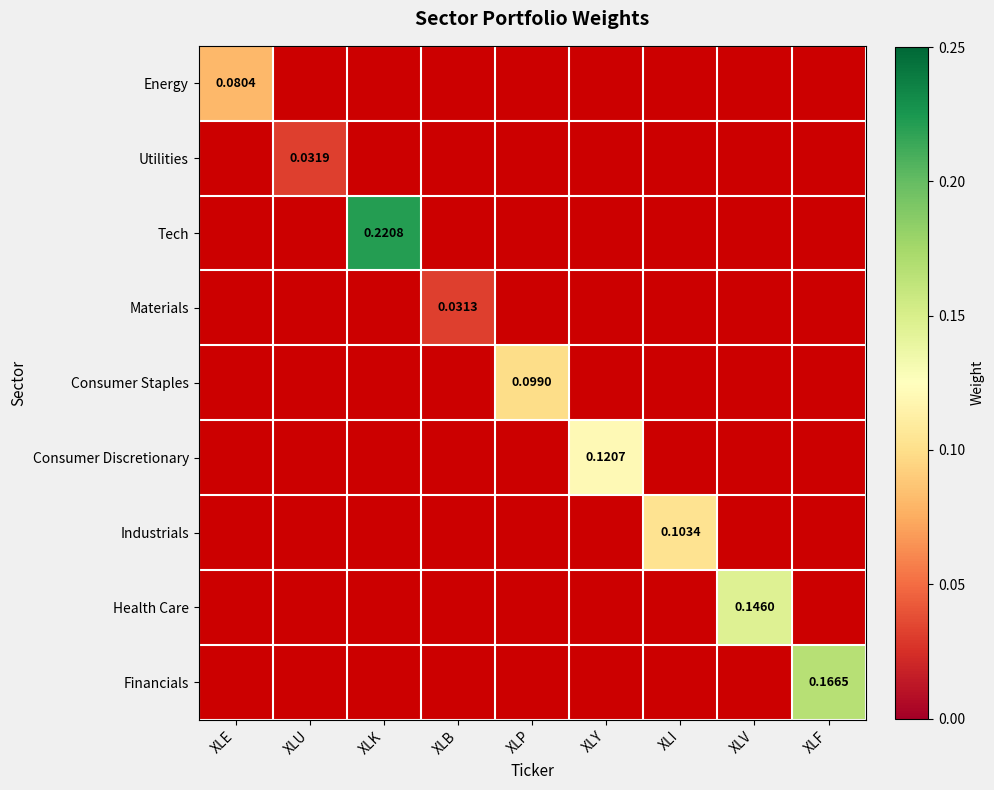

Which category has the lowest value in the Consumer Staples series?

XLE